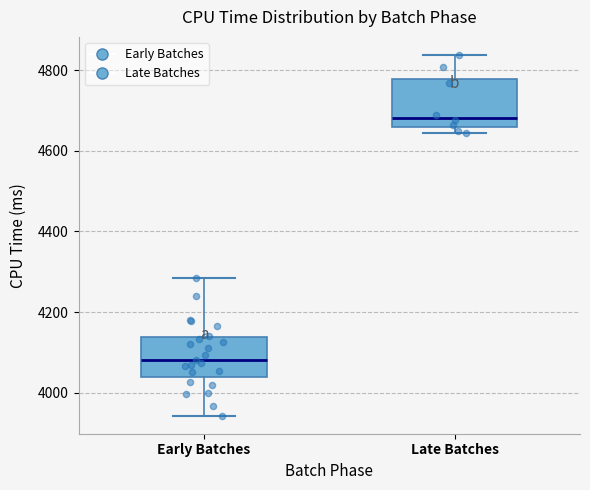

Reading left to right, read every box against the y-axis: the position of its median line, the range the box covers, and the ends of its whiskers. The values are not printed on the chart, so give them approximately, as read against the axis.

Early Batches: median 4080, box 4040 to 4140, whiskers 3940 to 4280
Late Batches: median 4680, box 4660 to 4780, whiskers 4640 to 4840